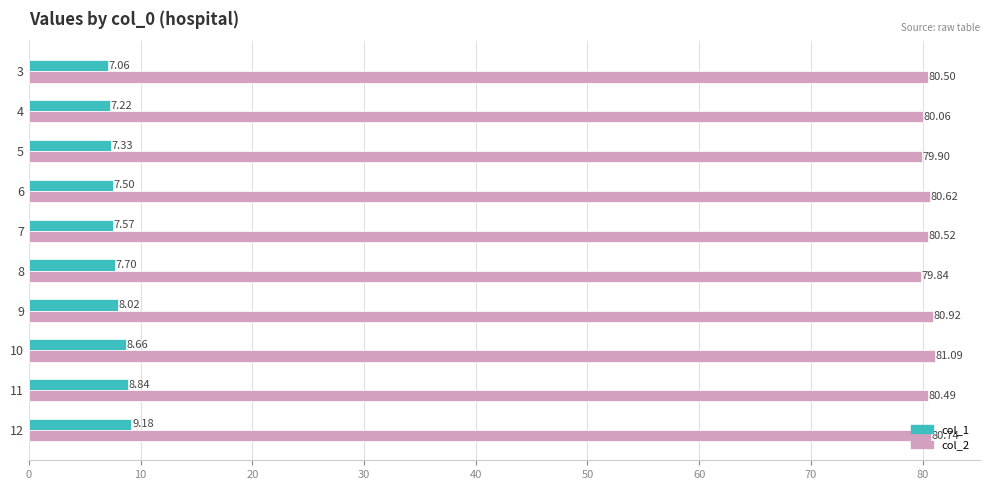

Rank the series by their maximum value, from lowest to highest.

col_1, col_2